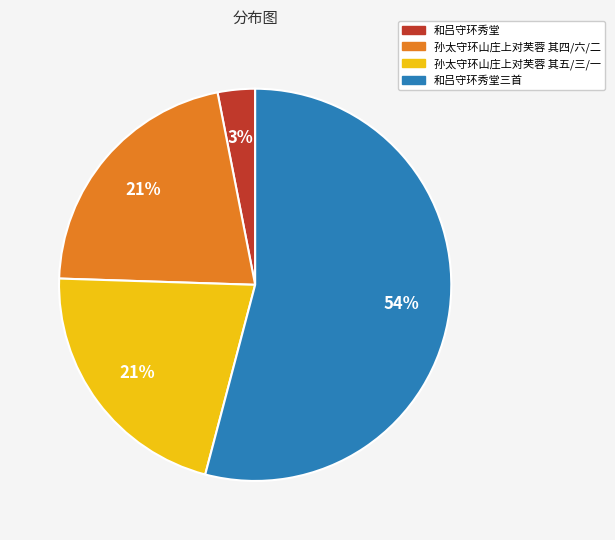

What percentage is the 孙太守环山庄上对芙蓉 其五/三/一 slice, to the nearest percent?

21%